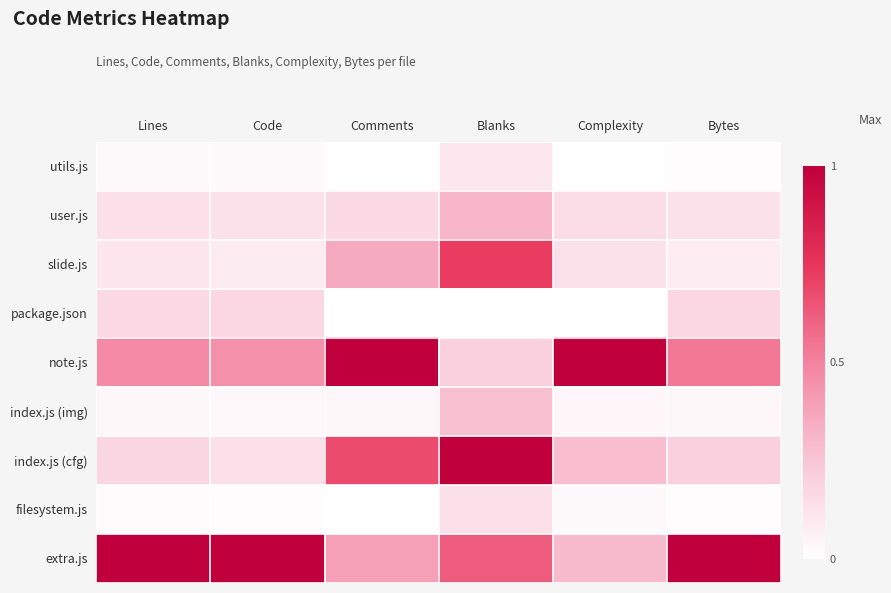

Reading left to right, list all the values displayed in this chart.

utils.js: Lines=0.0	Code=0.0	Comments=0.0	Blanks=0.1	Complexity=0.0	Bytes=0.0
user.js: Lines=0.1	Code=0.1	Comments=0.2	Blanks=0.3	Complexity=0.1	Bytes=0.1
slide.js: Lines=0.1	Code=0.1	Comments=0.4	Blanks=0.7	Complexity=0.1	Bytes=0.1
package.json: Lines=0.2	Code=0.2	Comments=0.0	Blanks=0.0	Complexity=0.0	Bytes=0.2
note.js: Lines=0.5	Code=0.5	Comments=1.0	Blanks=0.2	Complexity=1.0	Bytes=0.5
index.js (img): Lines=0.0	Code=0.0	Comments=0.0	Blanks=0.3	Complexity=0.0	Bytes=0.0
index.js (cfg): Lines=0.2	Code=0.1	Comments=0.7	Blanks=1.0	Complexity=0.3	Bytes=0.2
filesystem.js: Lines=0.0	Code=0.0	Comments=0.0	Blanks=0.1	Complexity=0.0	Bytes=0.0
extra.js: Lines=1.0	Code=1.0	Comments=0.4	Blanks=0.6	Complexity=0.3	Bytes=1.0